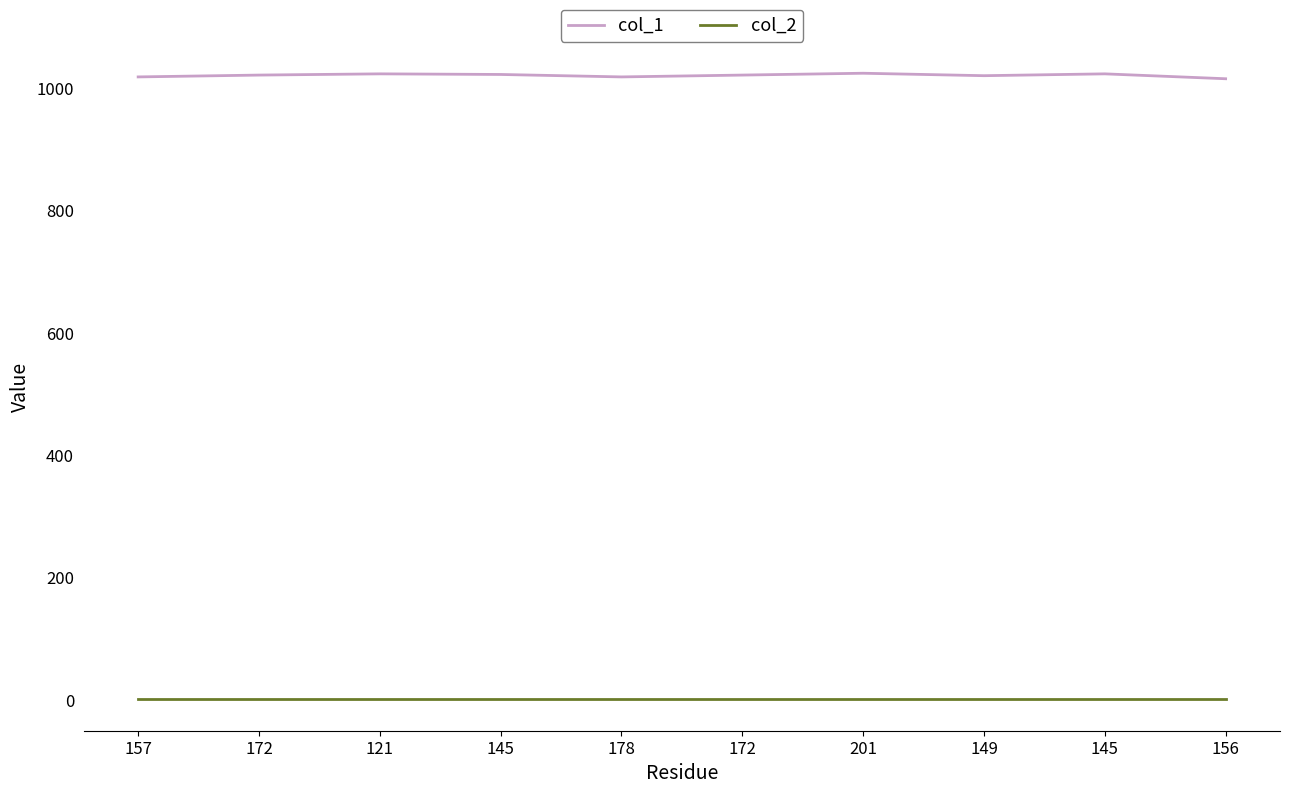

What is the difference between the maximum and second lowest values in the col_1 series?

6